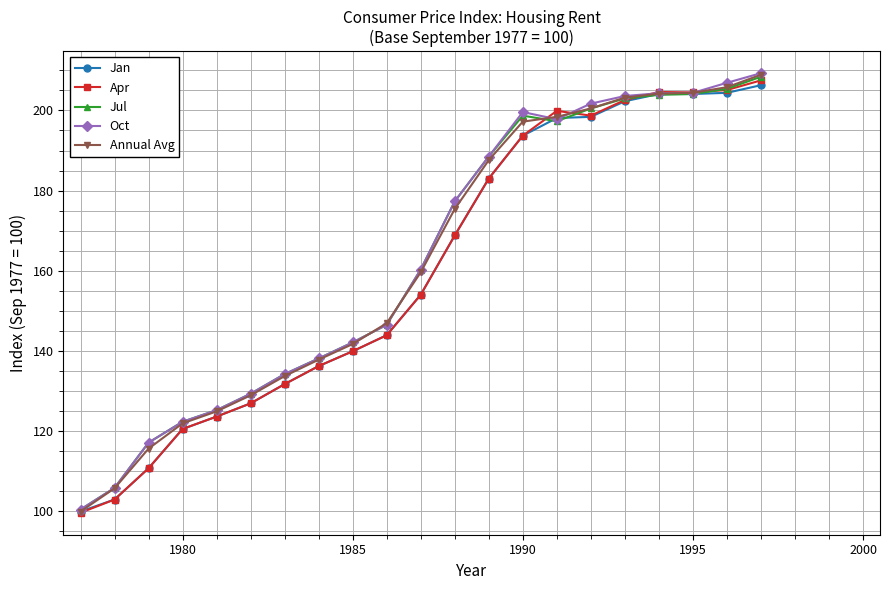

What is the value of the Oct point at the 10th from the left?

146.5